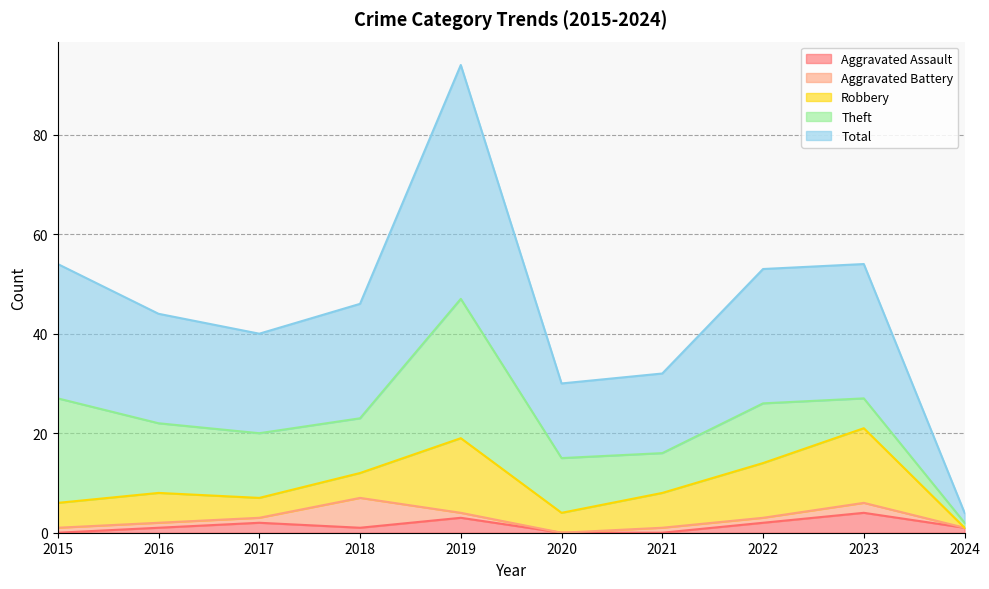

Is it true that Robbery equals 2 at 2021?

False